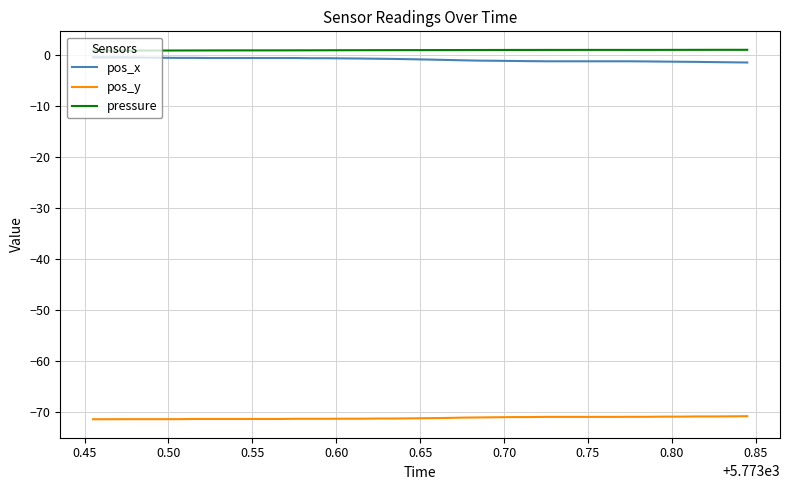

True or false: pos_x and pos_y cross at least once.

False